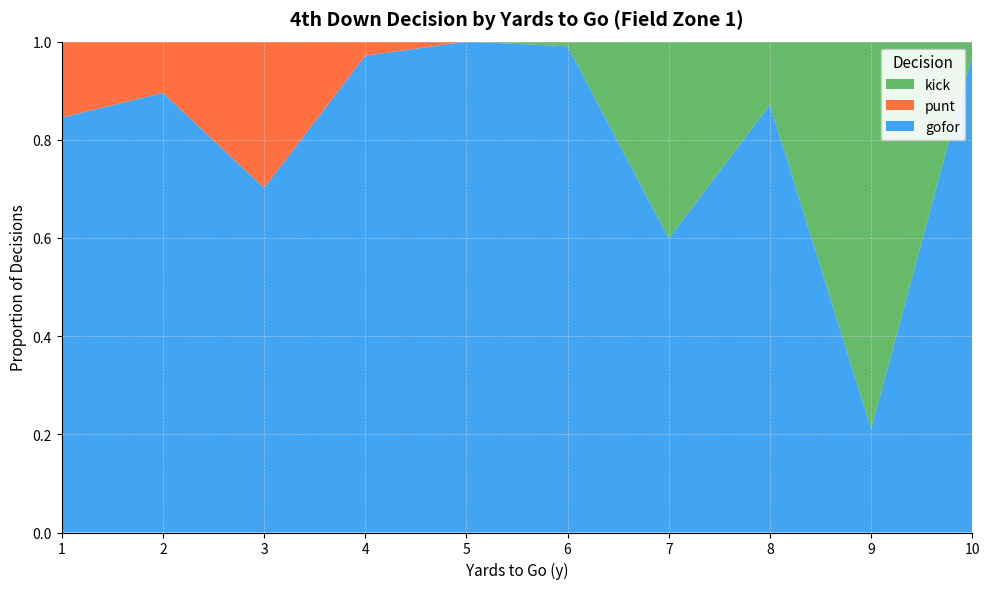

Reading left to right, extract all data points from this chart.

gofor: 1=0.8	2=0.9	3=0.7	4=1.0	5=1.0	6=1.0	7=0.6	8=0.9	9=0.2	10=1.0
punt: 1=0.2	2=0.1	3=0.3	4=0.0	5=0.0	6=0.0	7=0.0	8=0.0	9=0.0	10=0.0
kick: 1=0.0	2=0.0	3=0.0	4=0.0	5=0.0	6=0.0	7=0.4	8=0.1	9=0.8	10=0.0